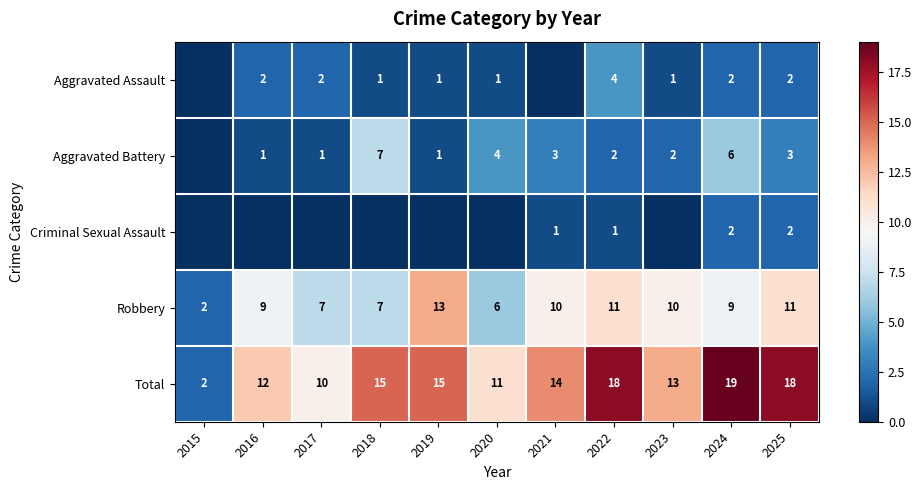

What is the difference between the maximum and second lowest values in the Total series?

9